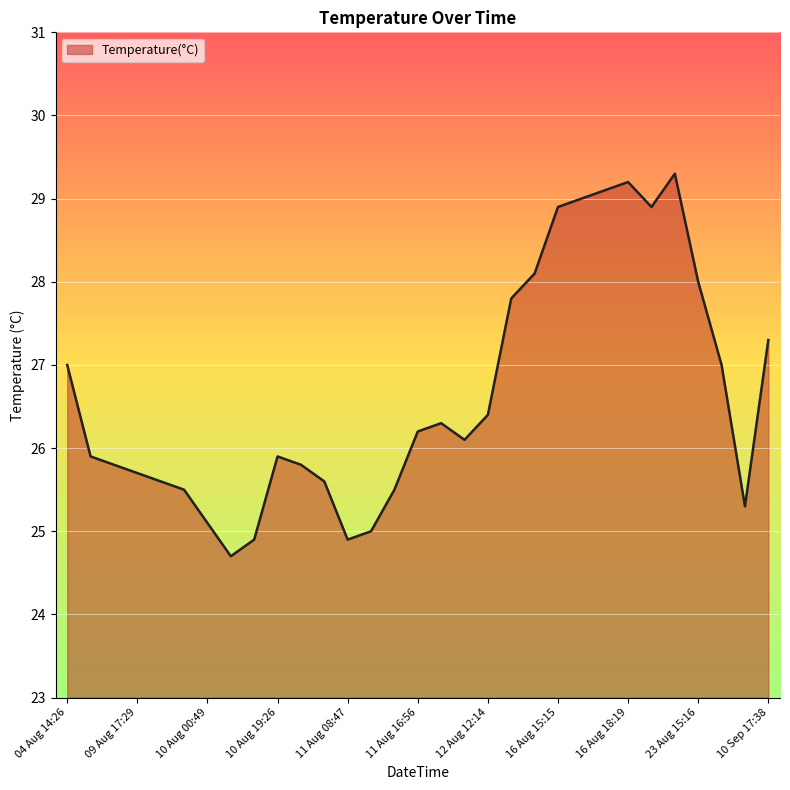

Does the chart display data point markers on the line(s)?

No